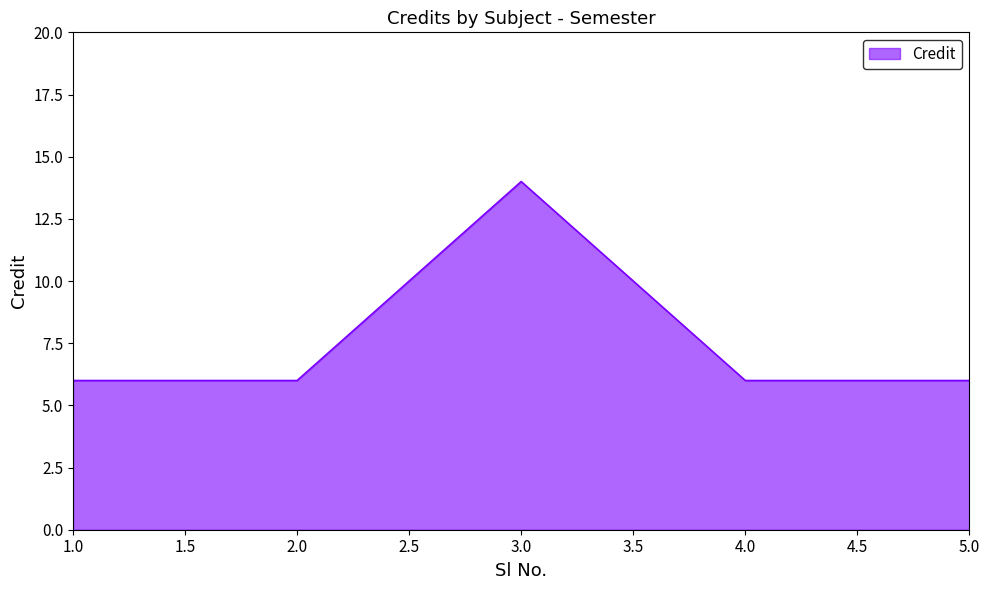

How many lines are shown in the chart?

1